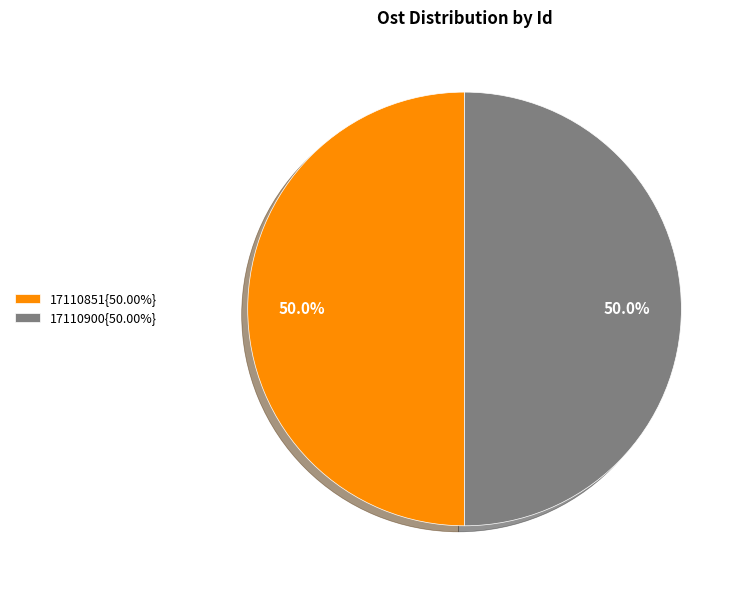

Count the number of slices in the pie.

2